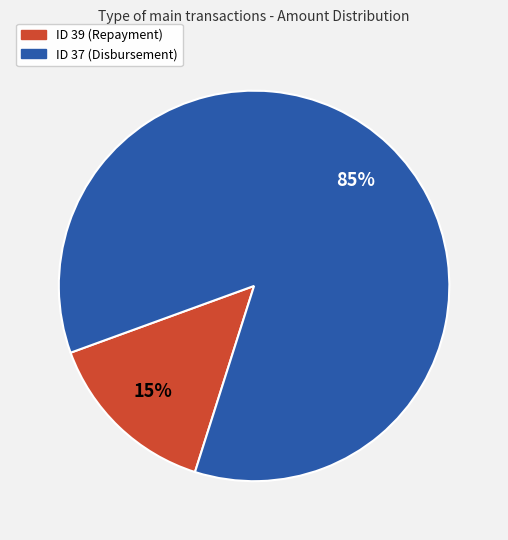

To the nearest percent, what is the combined percentage of ID 39 (Repayment) and ID 37 (Disbursement)?

100%